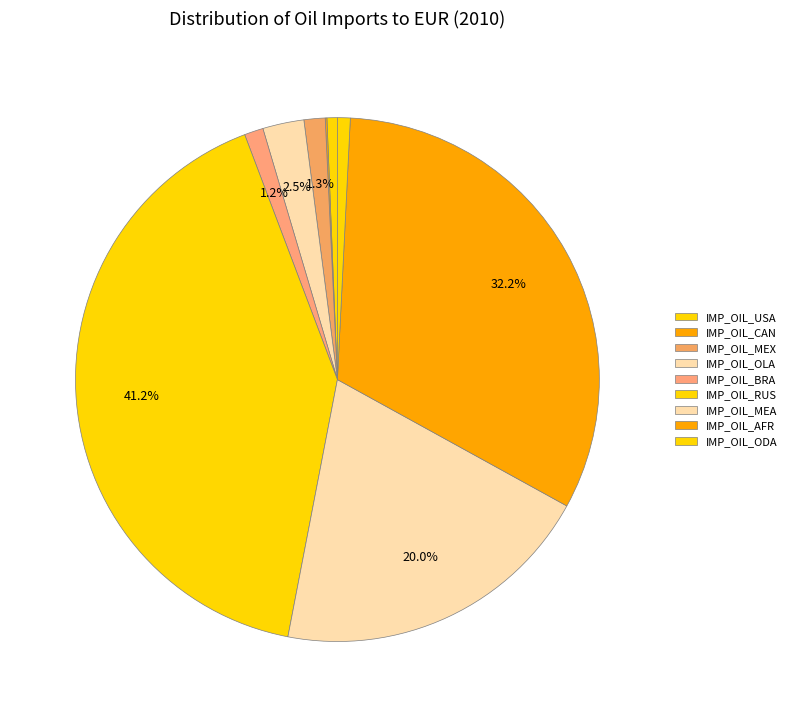

To the nearest percent, what is the average slice percentage?

11%